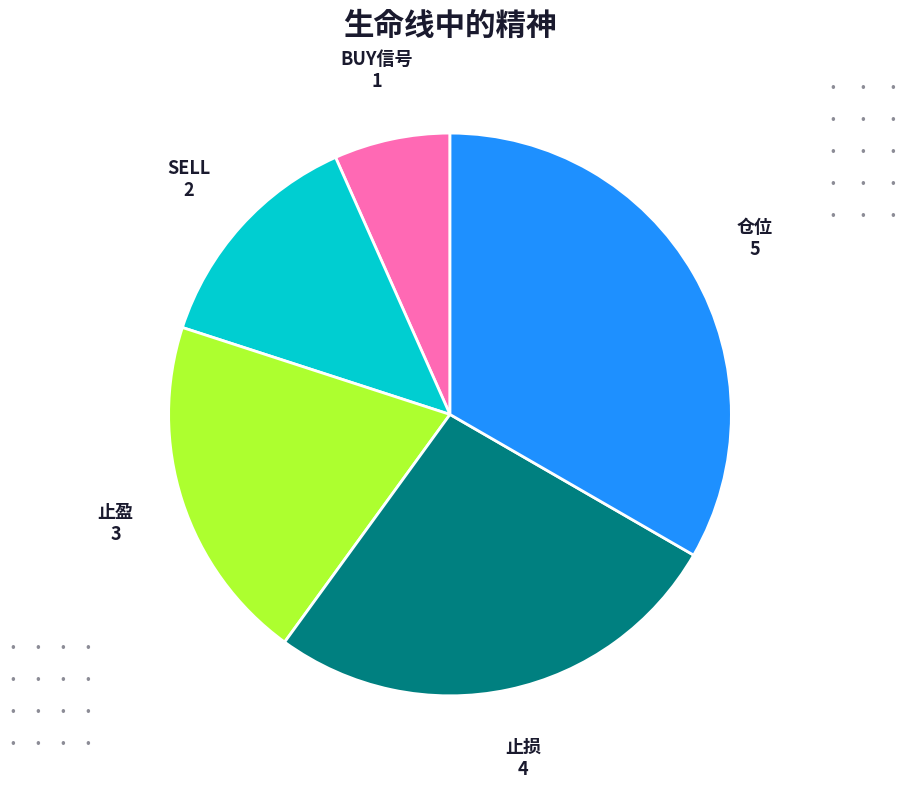

Is there any slice that represents more than half of the pie?

No